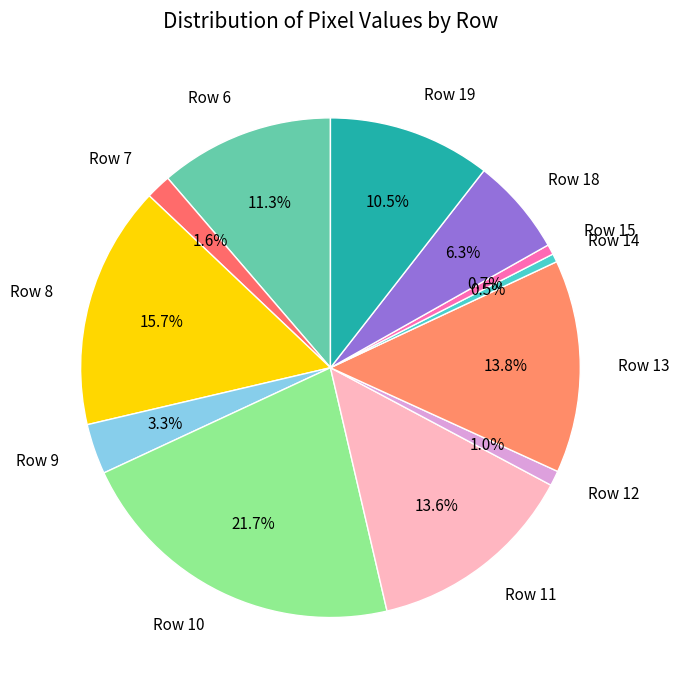

Is there a majority slice in this chart?

No